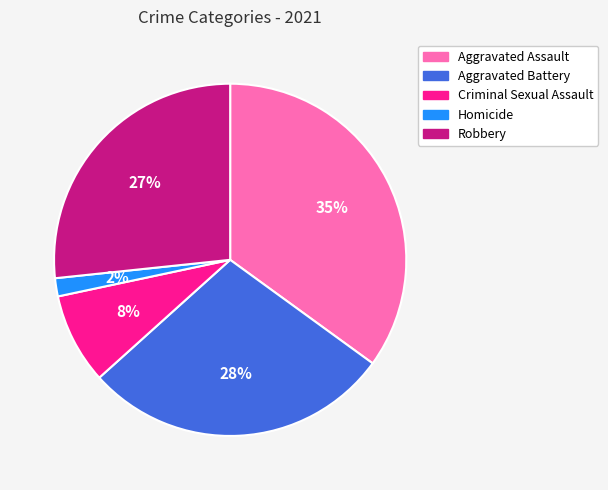

Is the sum of Aggravated Assault and Robbery greater than half?

Yes